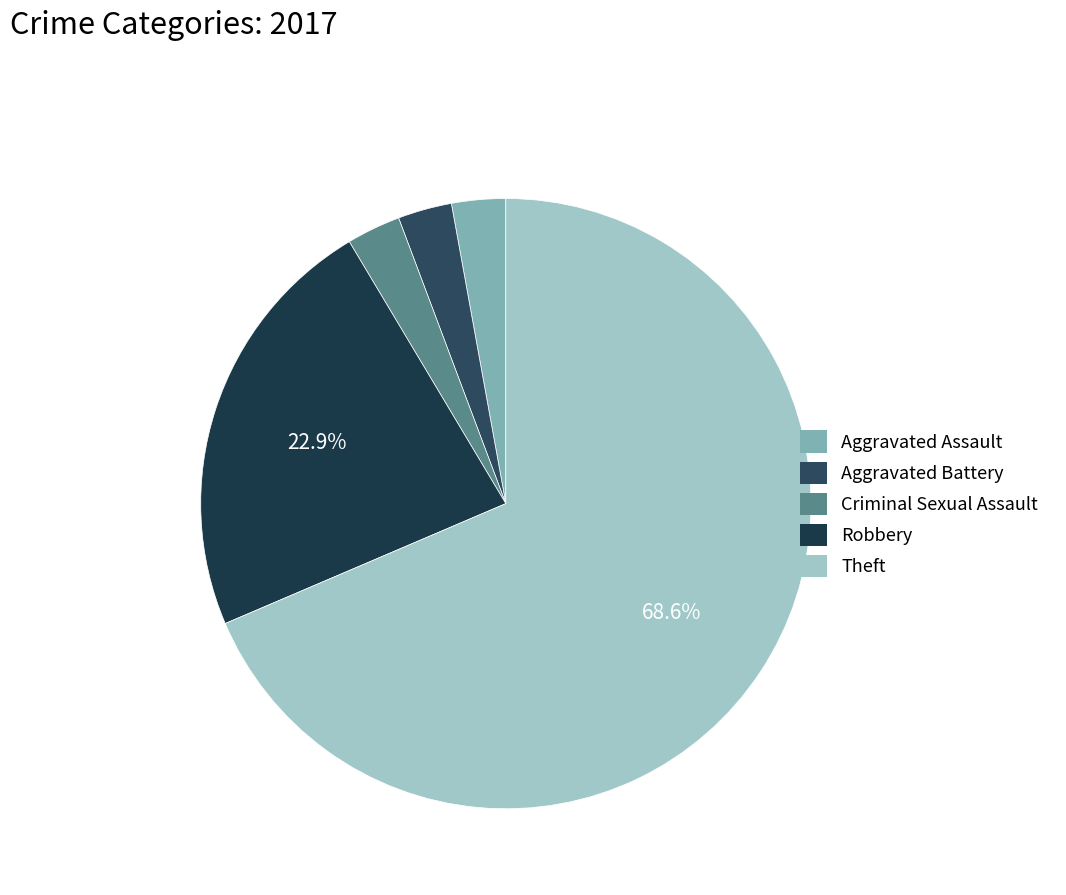

What percentage is the Criminal Sexual Assault slice, to the nearest percent?

3%